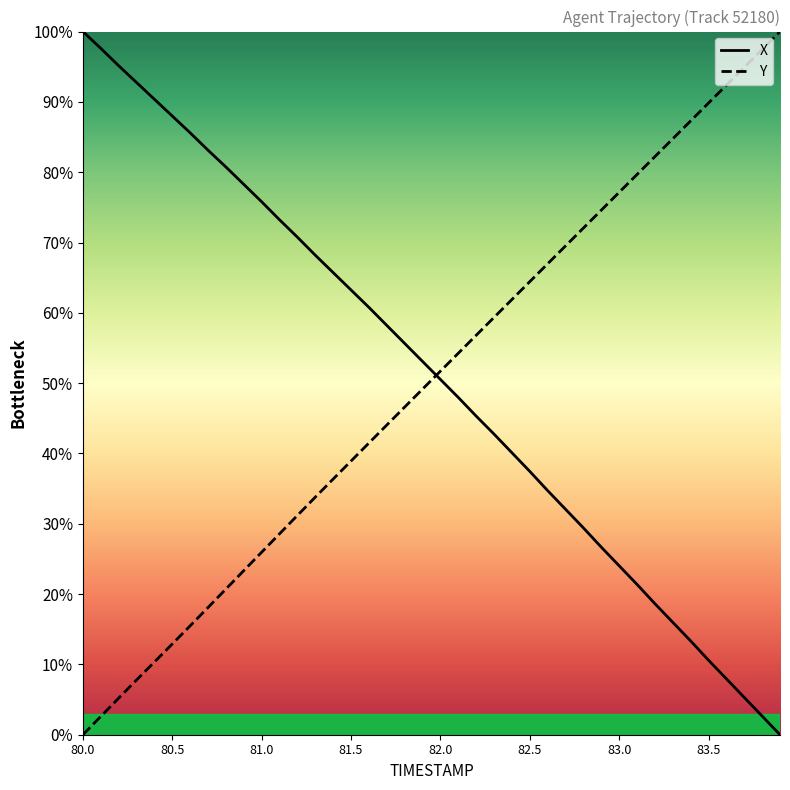

What is the maximum value for X?

100.0